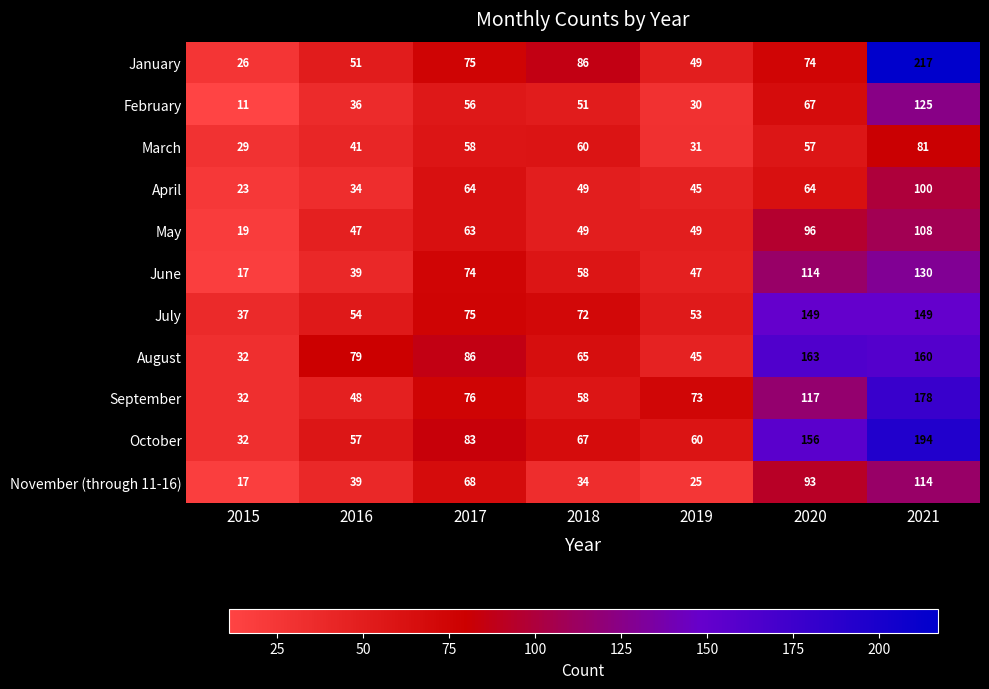

What is the smallest value displayed?

11